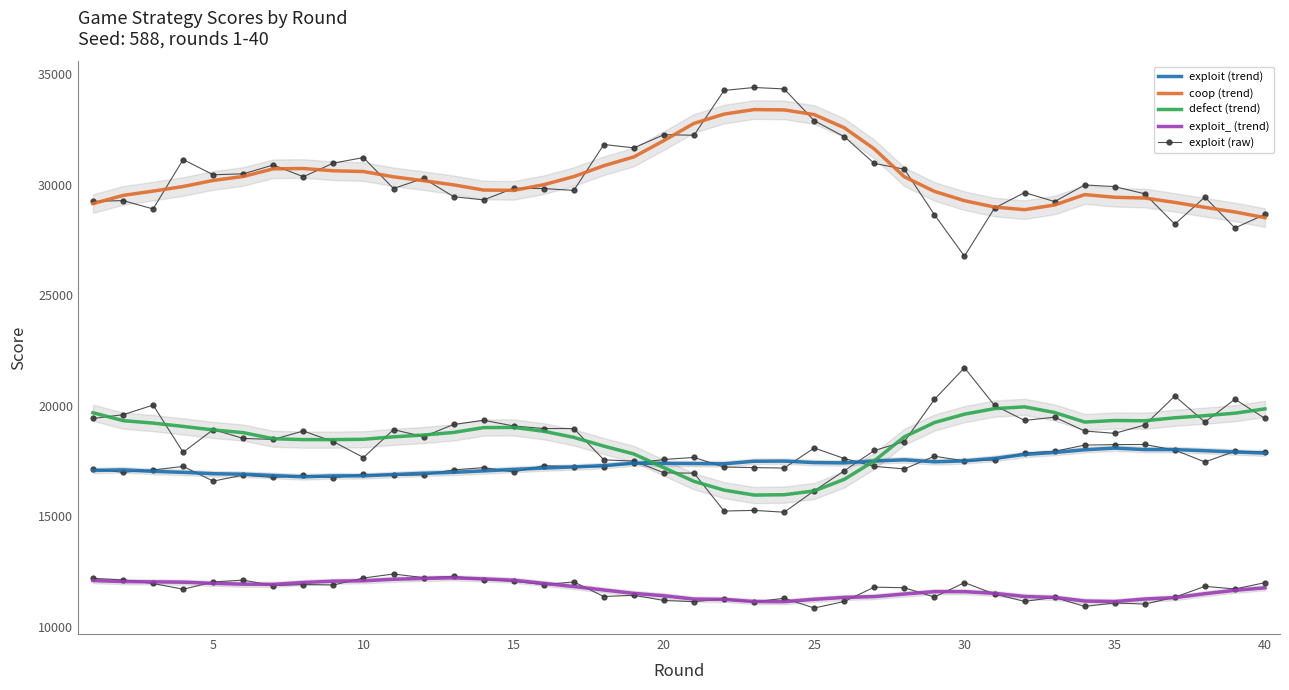

How many values in the coop series are below 29999?

20